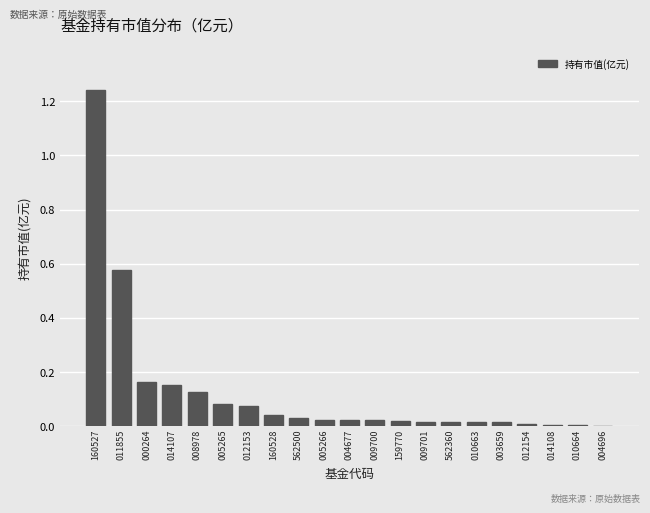

What is the sum of all values?

2.7